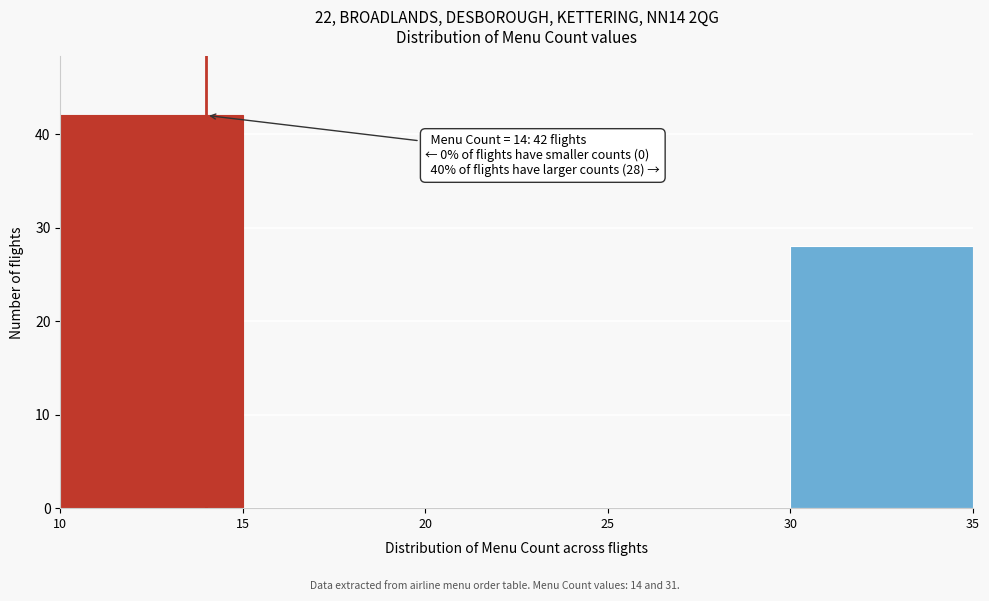

Which range on the x-axis has the tallest bar?

10 to 15